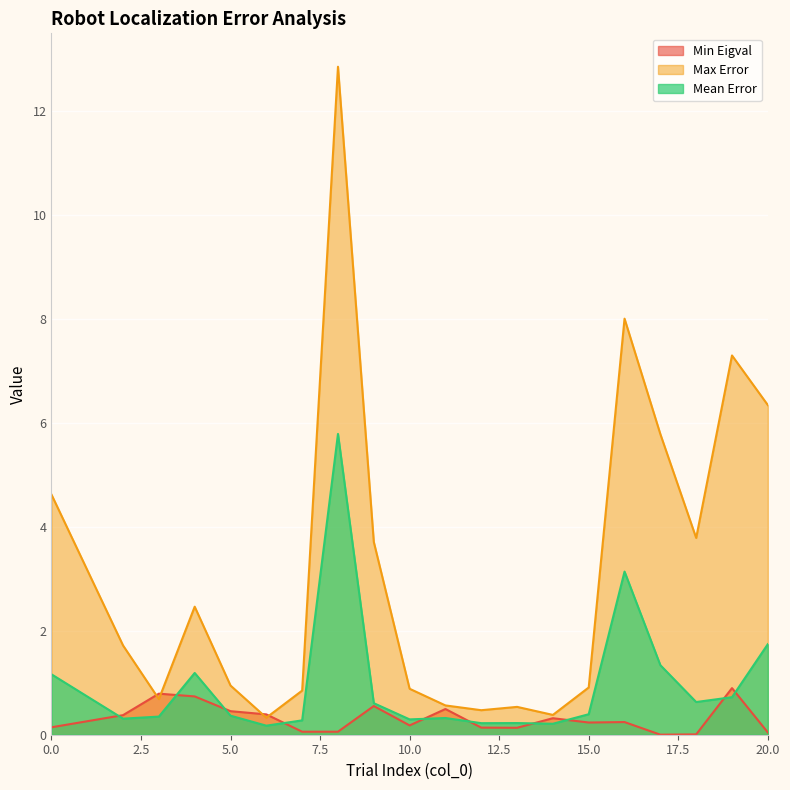

What is the lowest value of the Mean Error series?

0.2